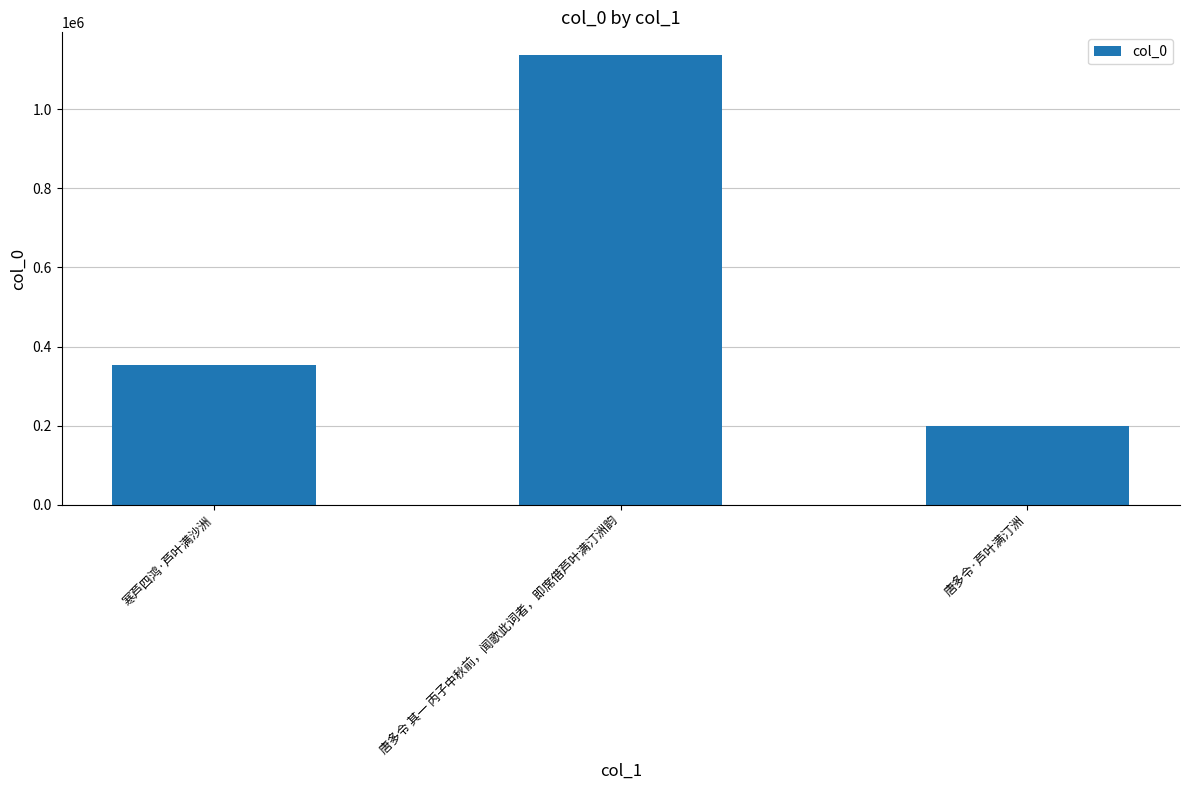

List the labels in order of value, smallest first.

唐多令·芦叶满汀洲, 寒芦四鸿·芦叶满沙洲, 唐多令 其一 丙子中秋前，闻歌此词者，即席借芦叶满汀洲韵